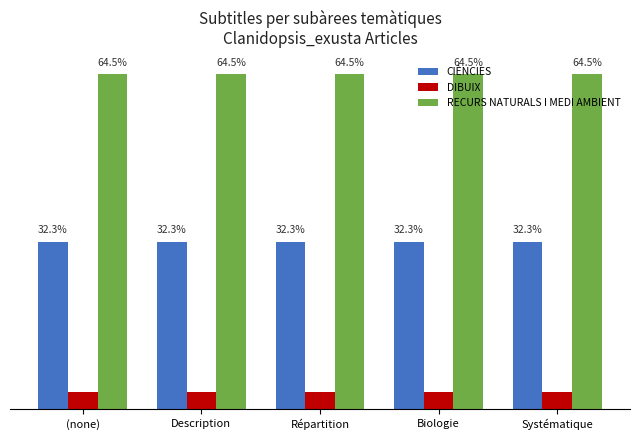

Reading left to right, transcribe all the data shown in this chart.

CIÈNCIES: 1.0	1.0	1.0	1.0	1.0
DIBUIX: 0.1	0.1	0.1	0.1	0.1
RECURS NATURALS I MEDI AMBIENT: 2.0	2.0	2.0	2.0	2.0